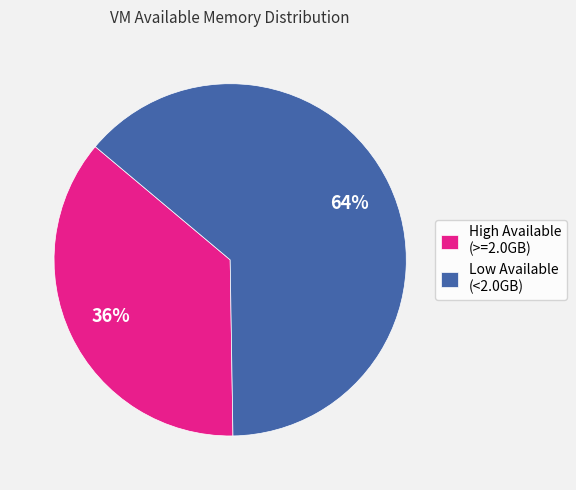

To the nearest percent, what is the combined percentage of Low Available (<2.0GB) and High Available (>=2.0GB)?

100%